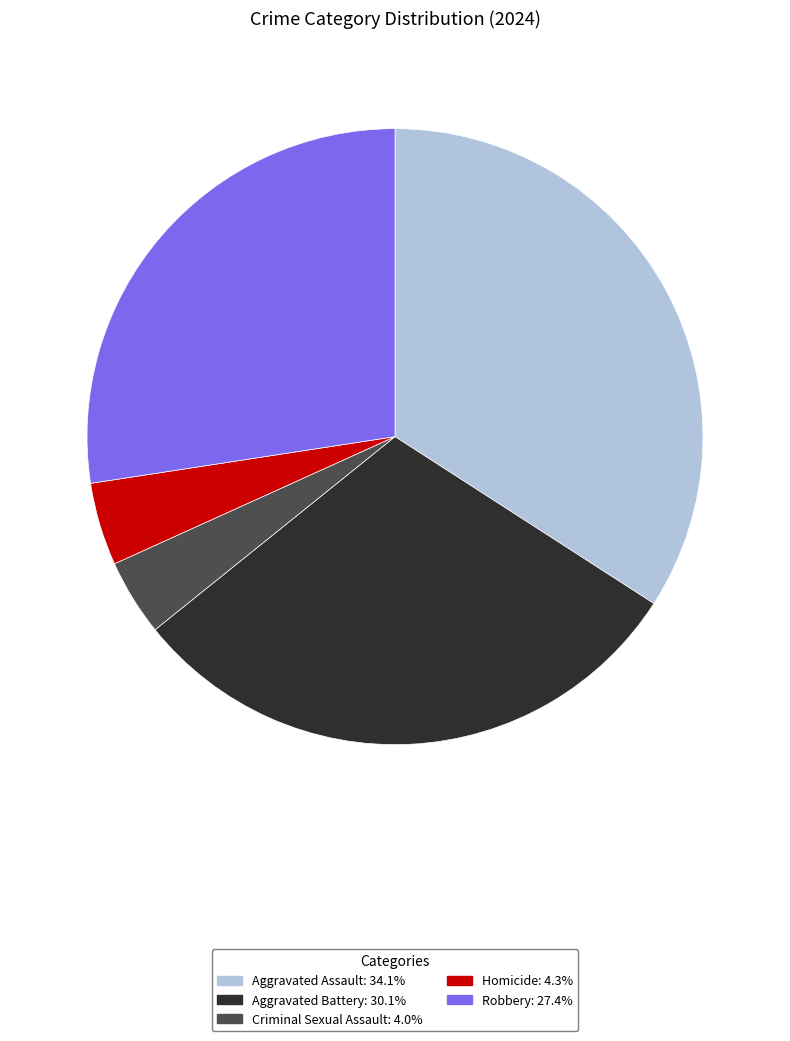

What is the ratio of the value at Homicide to the value at Criminal Sexual Assault?

1.1